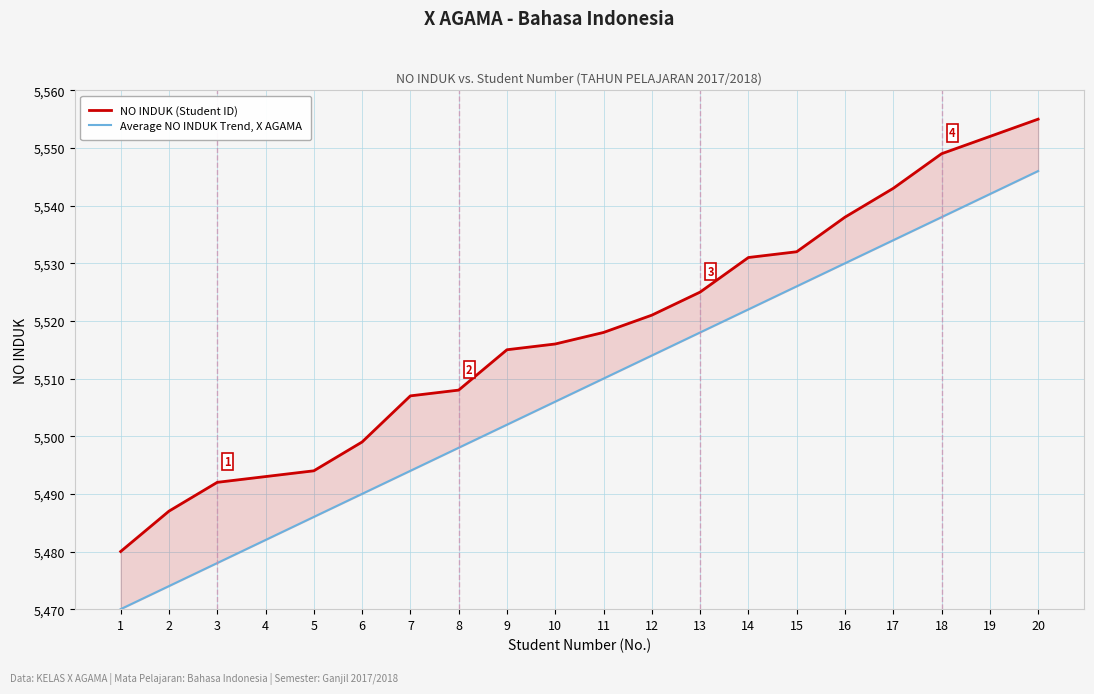

Rank the series by their average value, from lowest to highest.

Average NO INDUK Trend, X AGAMA, NO INDUK (Student ID)